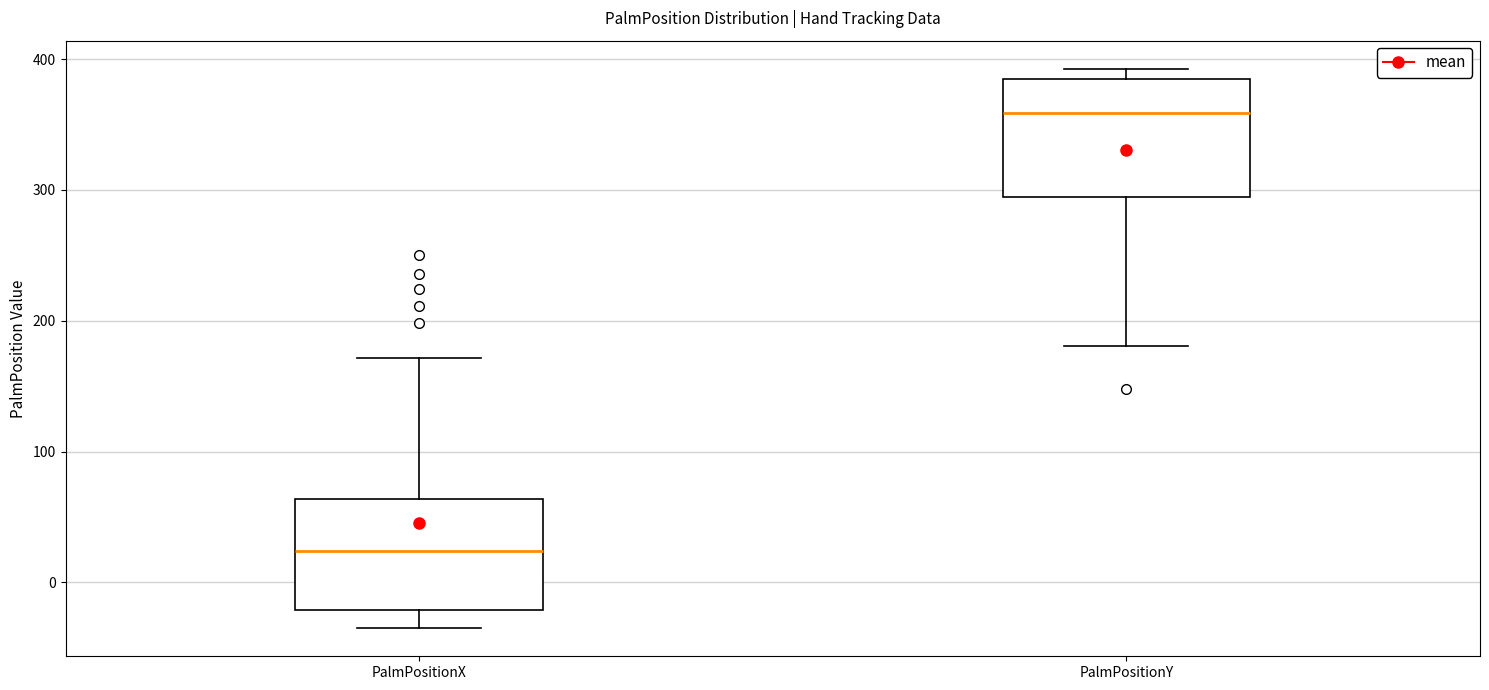

Where is the upper edge of the box for PalmPositionY on the y-axis? The values are not printed on the chart, so give them approximately, as read against the axis.

380